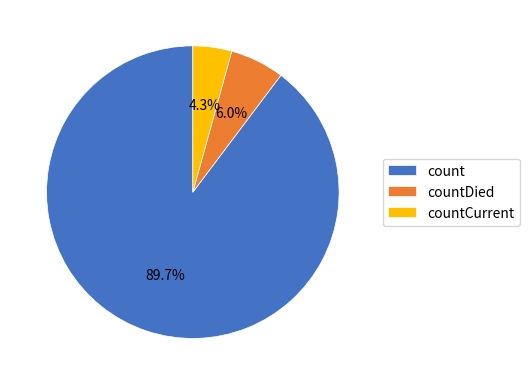

What is the smallest slice in the pie chart?

countCurrent